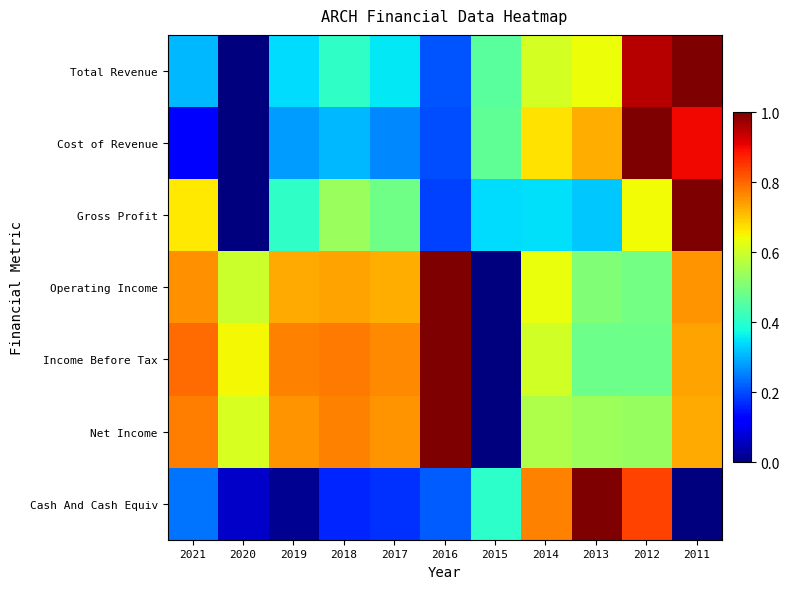

Between 2013 and 2020, which is larger?

2013